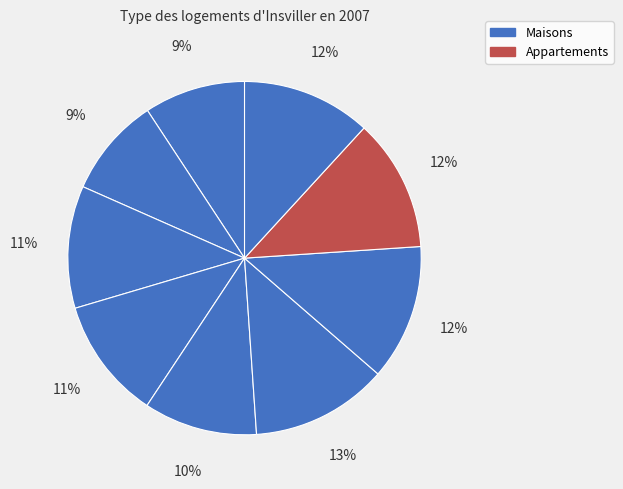

How many segments does this pie chart have?

9